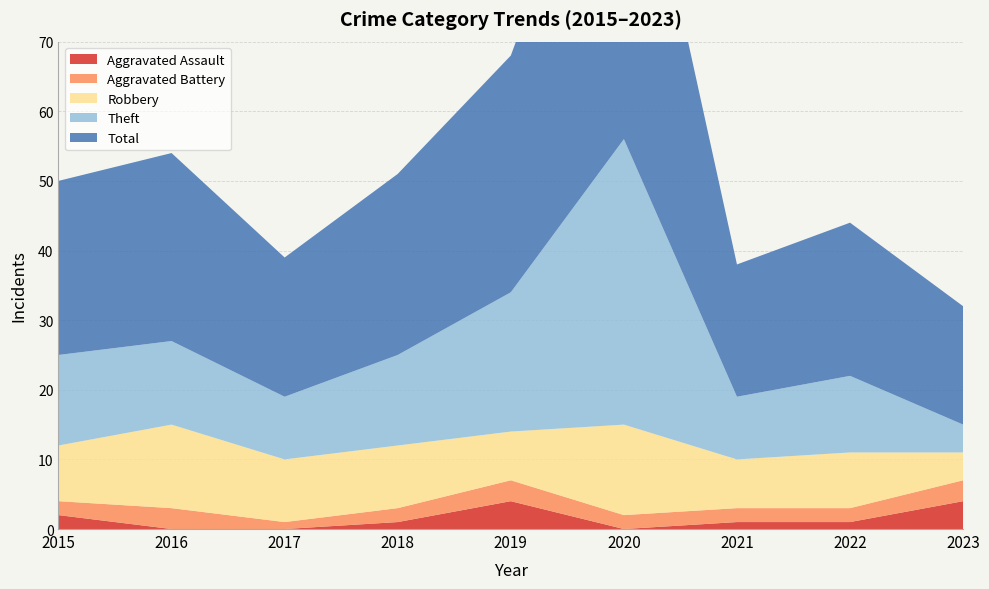

Reading right to left, transcribe all the data shown in this chart.

Aggravated Assault: 4	1	1	0	4	1	0	0	2
Aggravated Battery: 3	2	2	2	3	2	1	3	2
Robbery: 4	8	7	13	7	9	9	12	8
Theft: 4	11	9	41	20	13	9	12	13
Total: 17	22	19	56	34	26	20	27	25